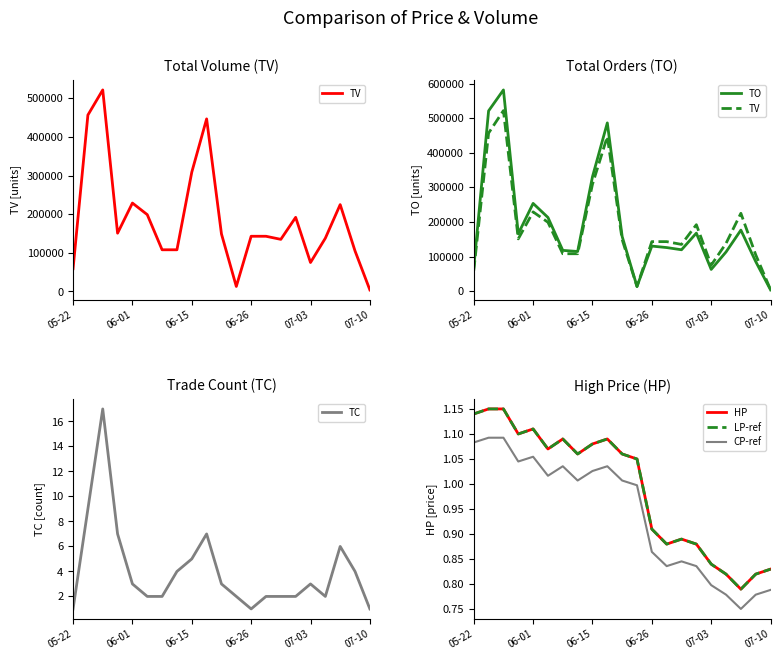

Does the chart display data point markers on the line(s)?

No